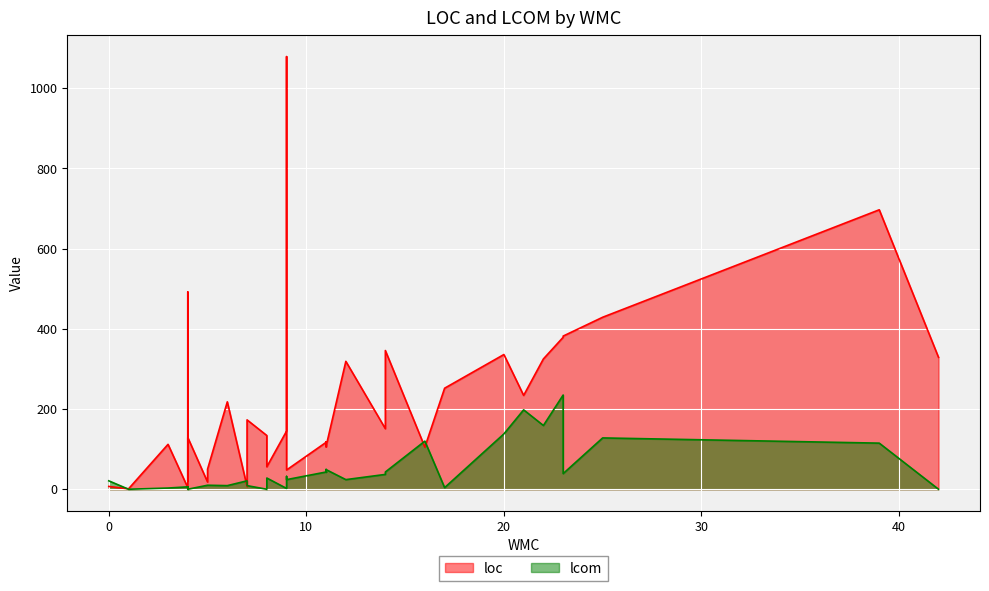

What is the greatest value displayed?

1079